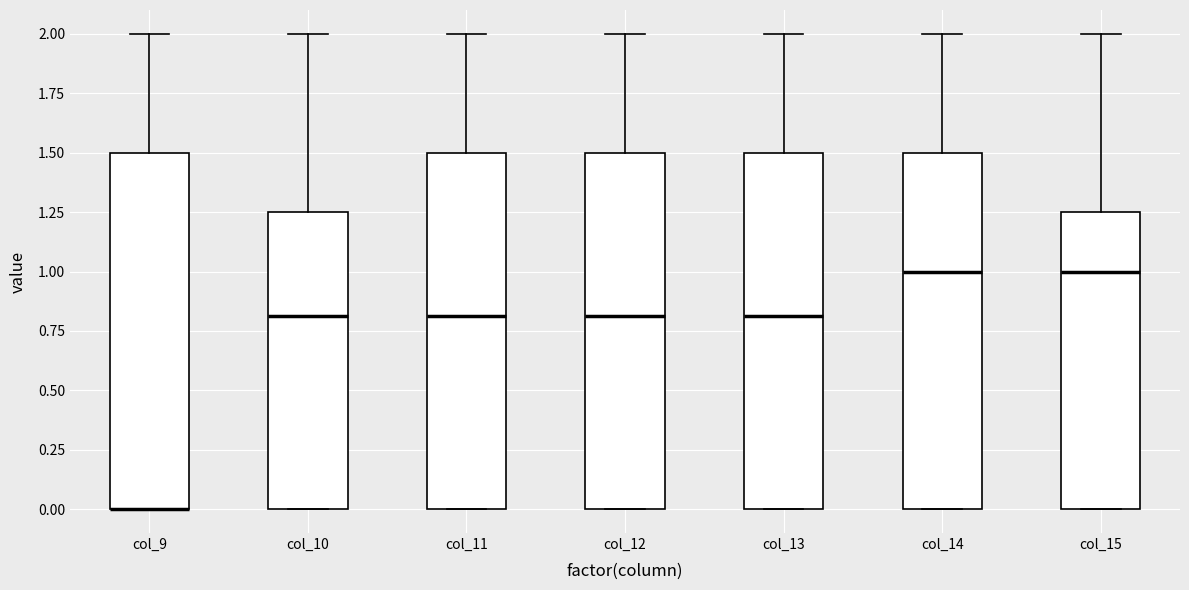

Where does the median line of the box for col_11 sit on the y-axis? The values are not printed on the chart, so give them approximately, as read against the axis.

0.80